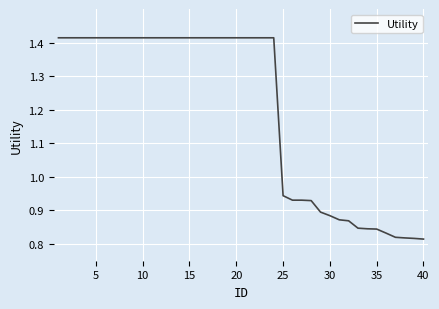

How many lines are shown in the chart?

1